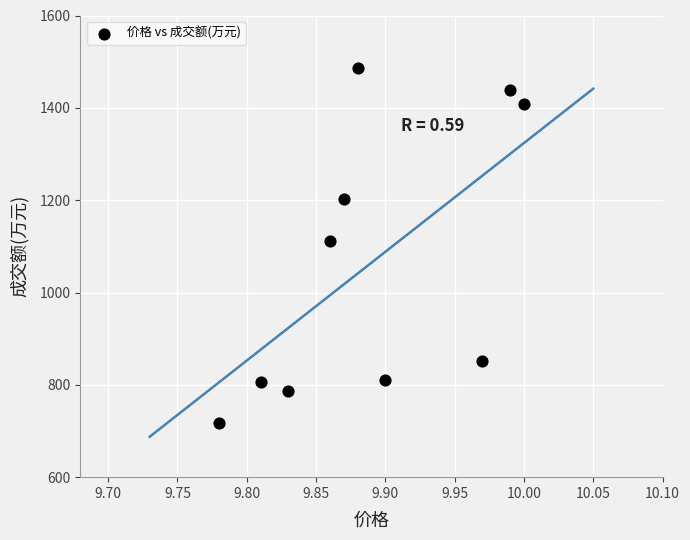

What Y value in the scatter plot is closest to 1102?

1112